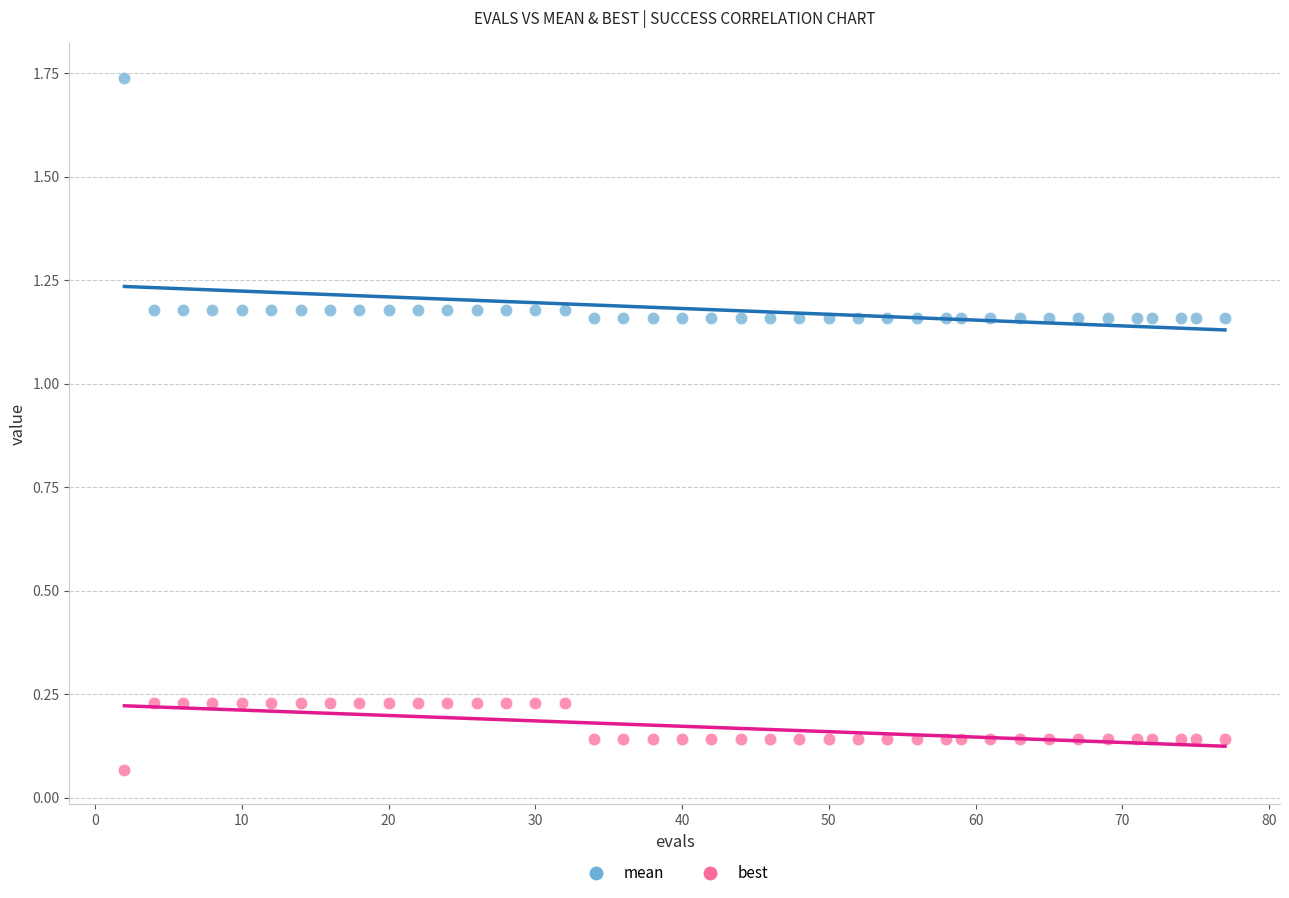

Which series contains the lowest Y value?

best